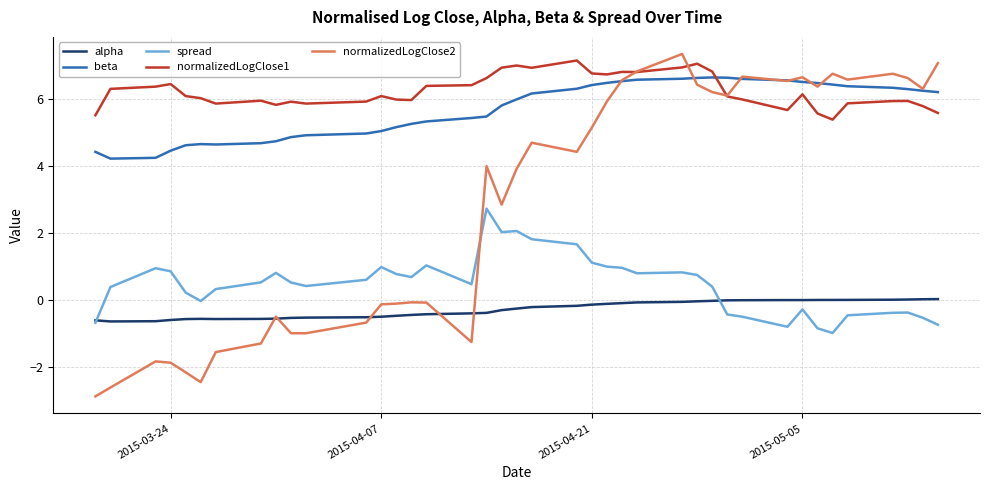

What is the minimum value shown in the chart?

-2.9